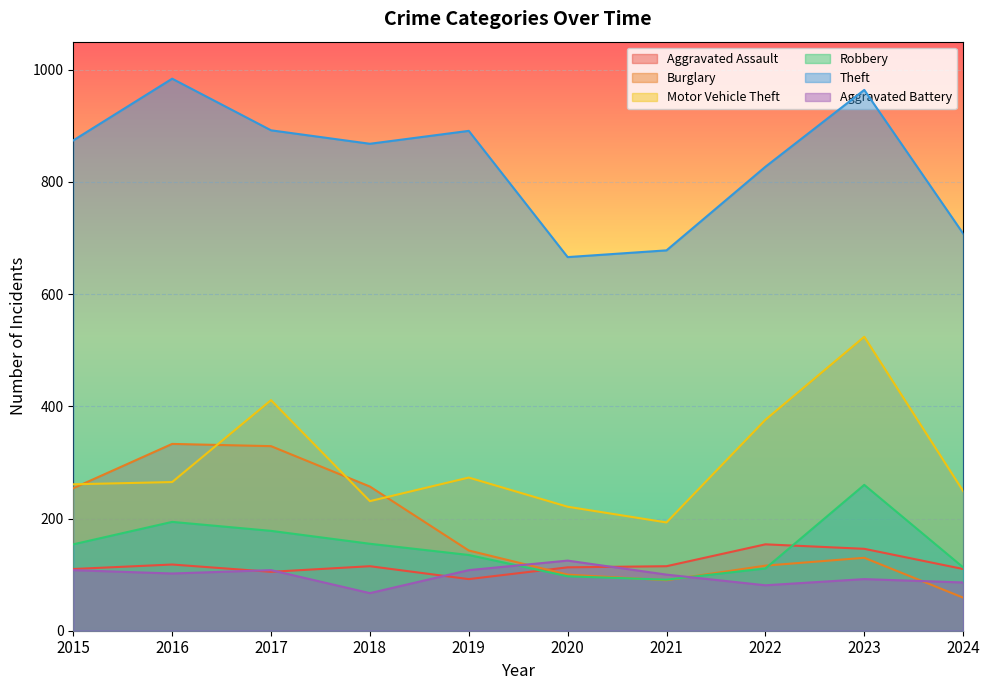

What is the minimum value for Aggravated Assault?

92